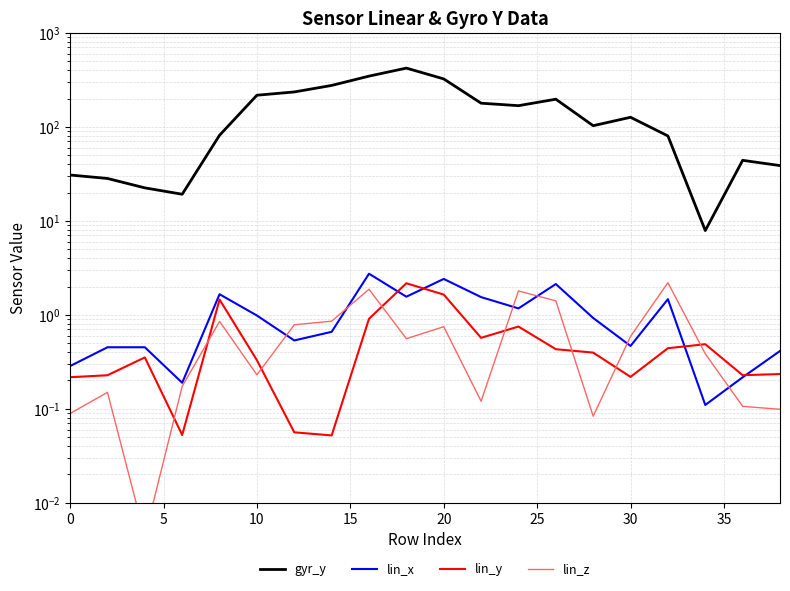

What is the highest value of the lin_x series?

2.7